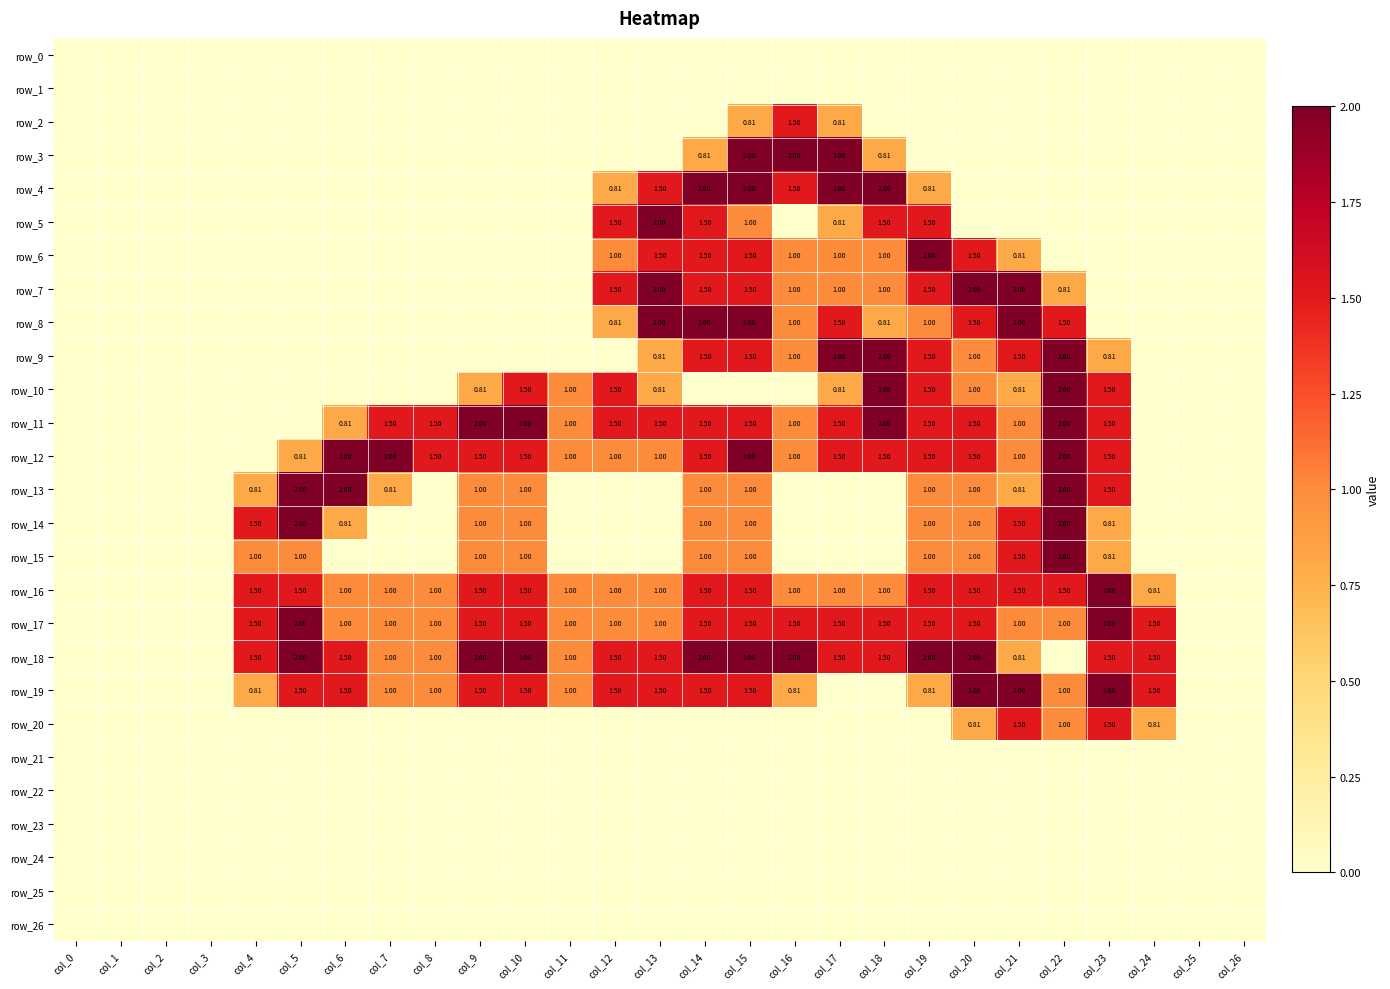

What is the difference between the row_5 values at col_2 and col_17?

0.8